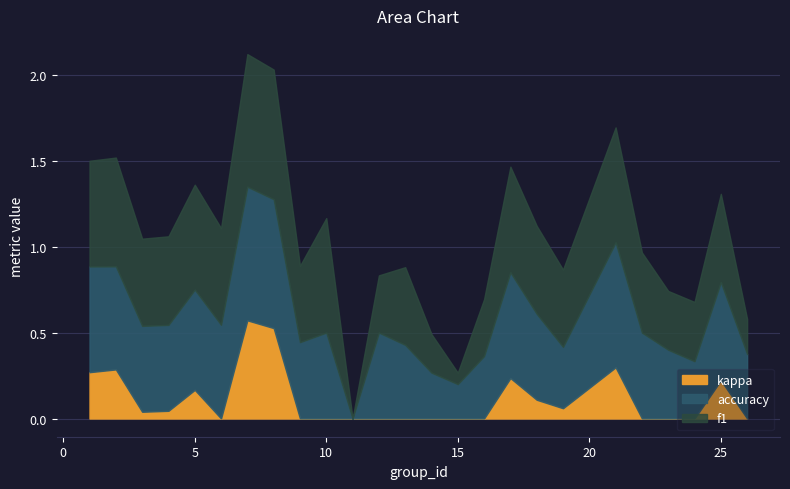

Between 16 and 15, which is larger?

16